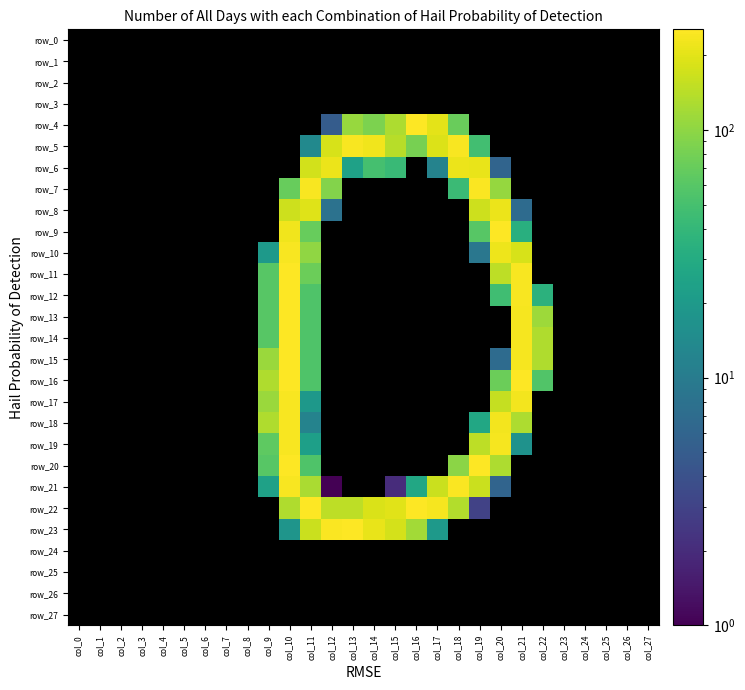

Count the number of categories in the chart.

28